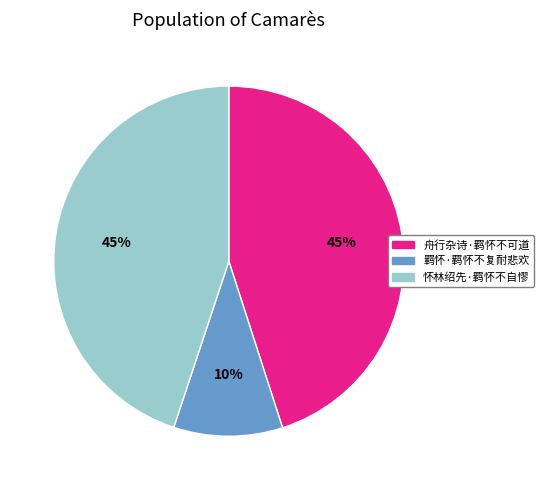

Which category has the smallest portion of the pie?

羁怀·羁怀不复耐悲欢